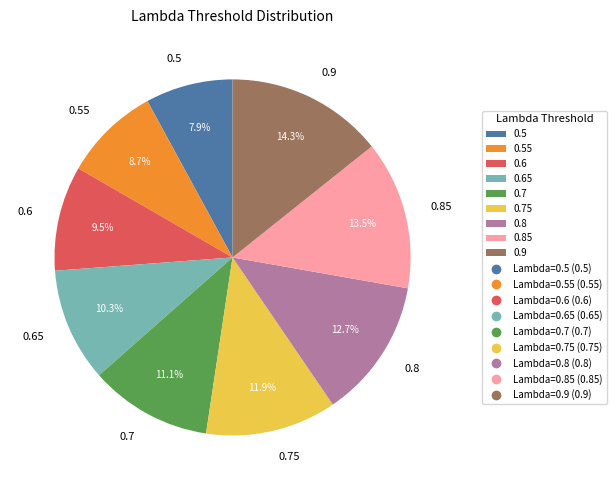

To the nearest percent, what portion does 0.65 represent?

10%